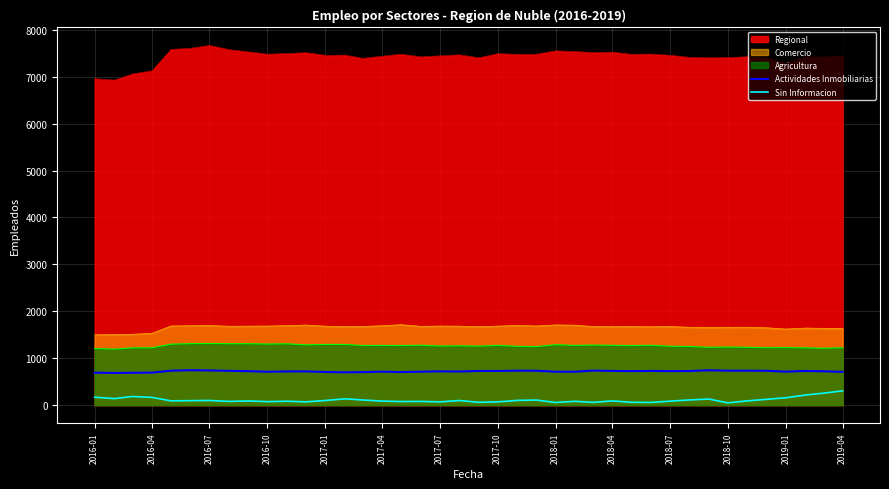

At how many categories does at least one series exceed 352?

40